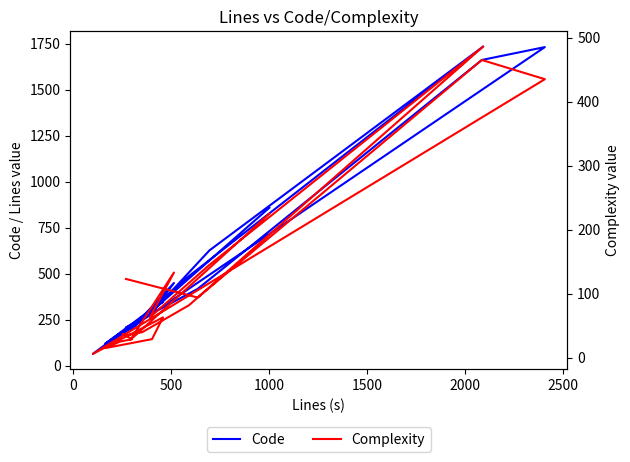

What position from the right is 1000?

17